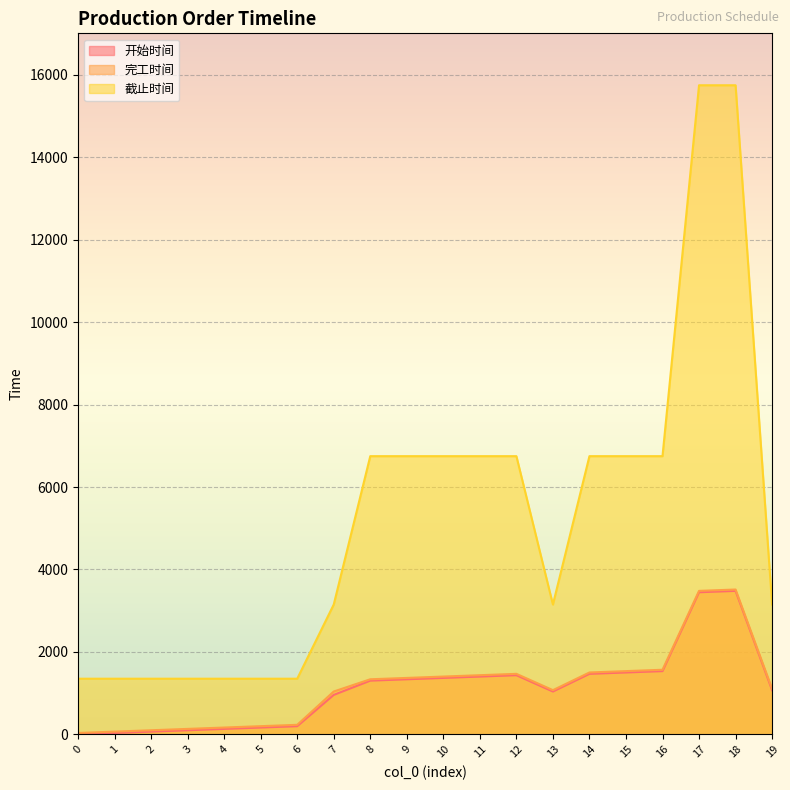

The 完工时间 series shows 758 at 19. True or false?

False